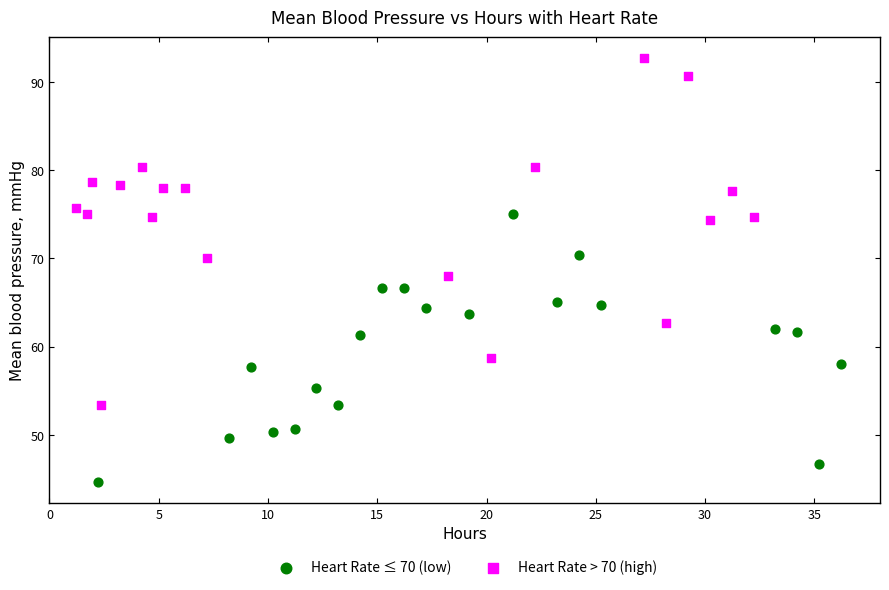

Which series has the largest Y range (max minus min)?

Heart Rate > 70 (high)